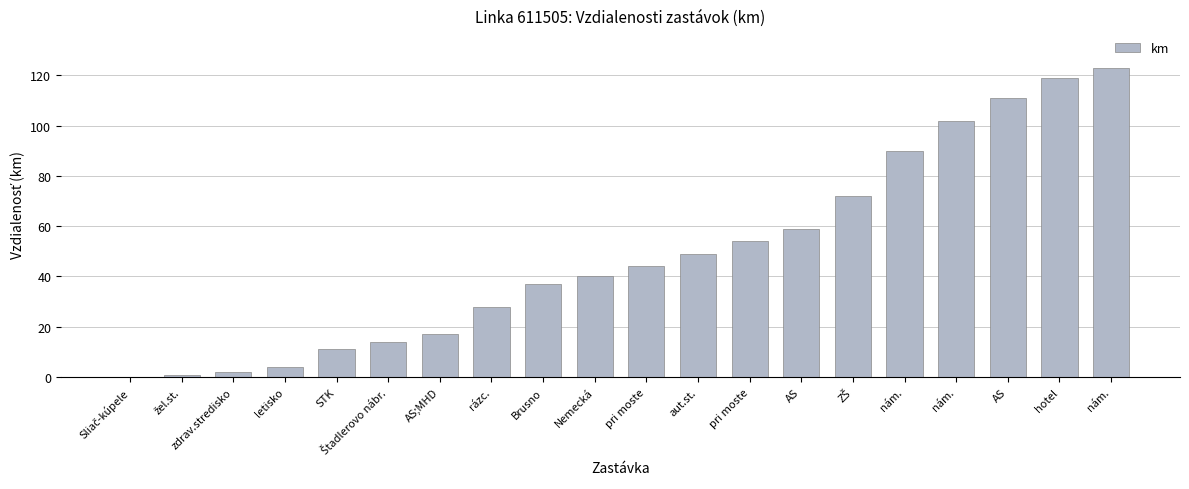

Reading right to left, list all the values displayed in this chart.

123	119	111	102	90	72	59	54	49	44	40	37	28	17	14	11	4	2	1	0